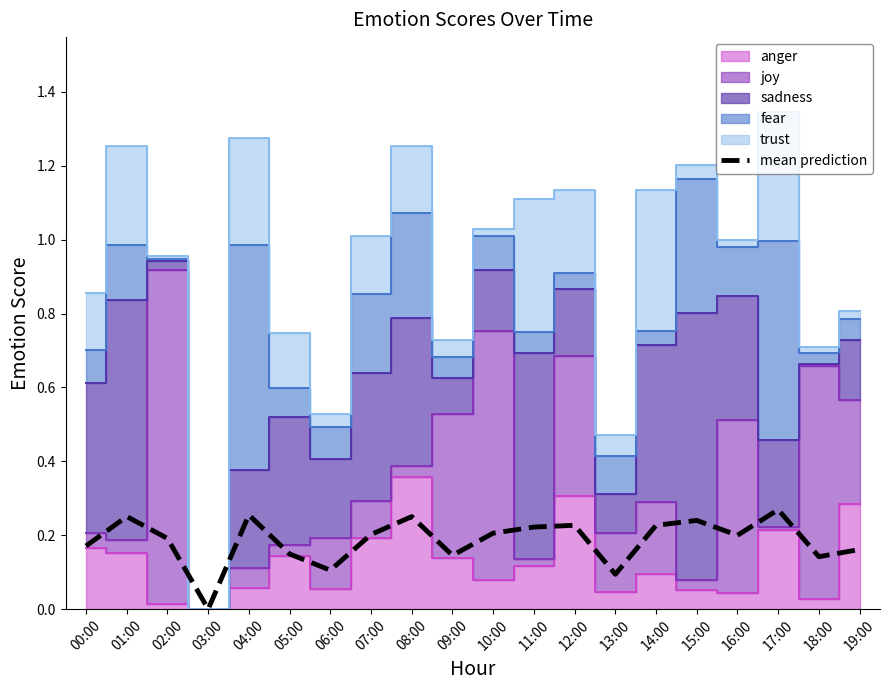

The mean prediction series shows 0.4 at 11:00. True or false?

False